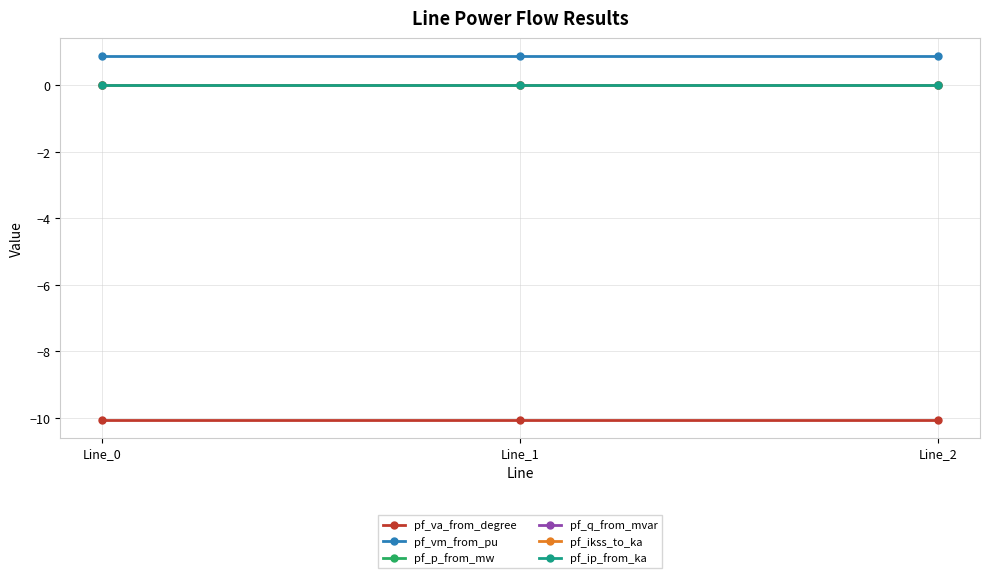

Is this an area chart (filled region under the line)?

No